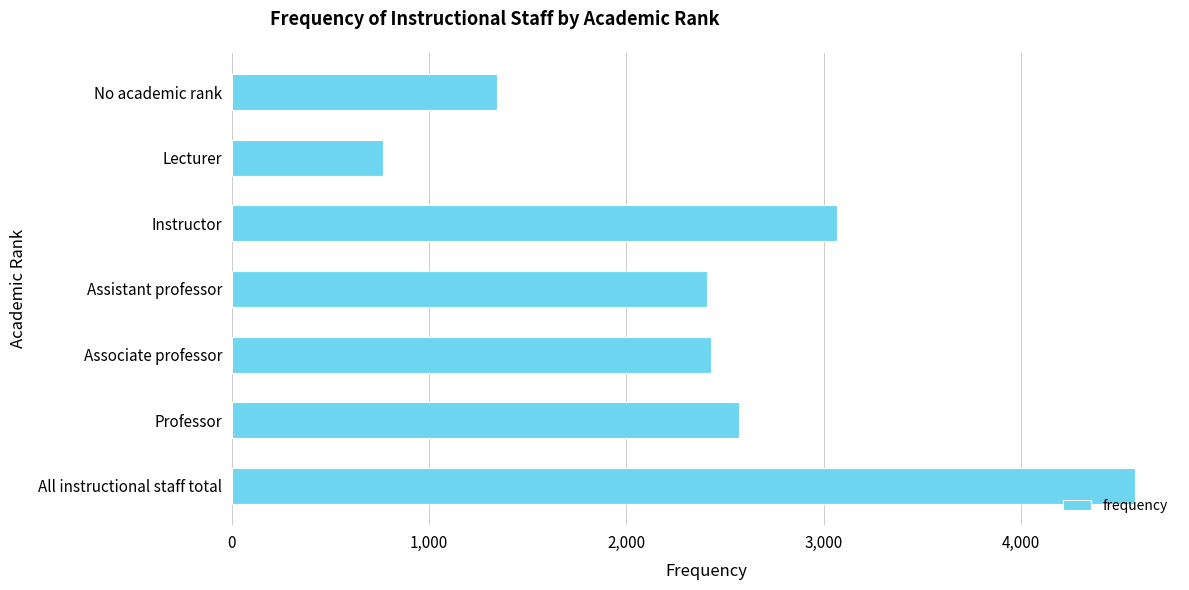

What is the maximum value shown in the chart?

4578